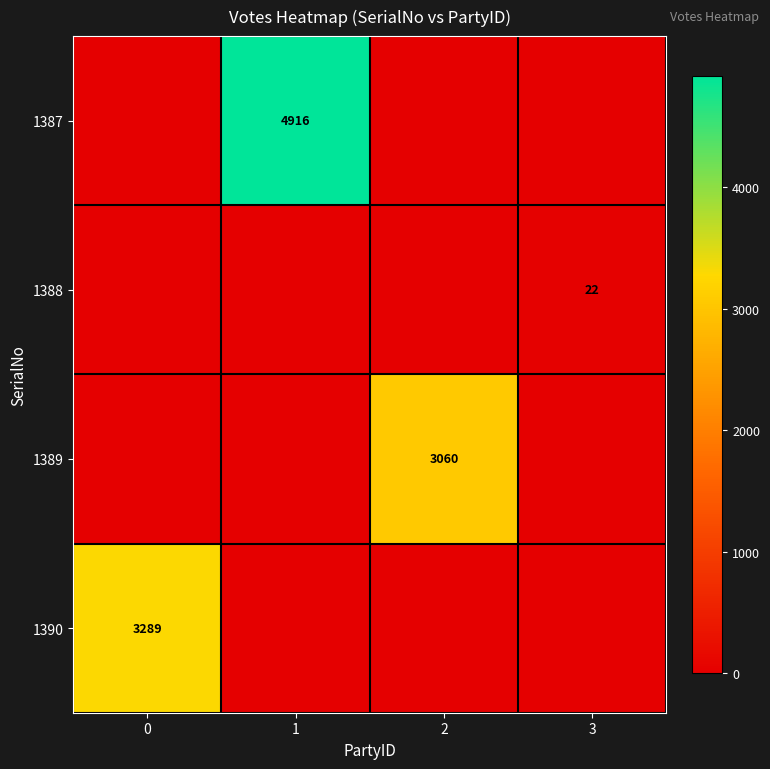

The 1389 series shows 3060 at 2. True or false?

True